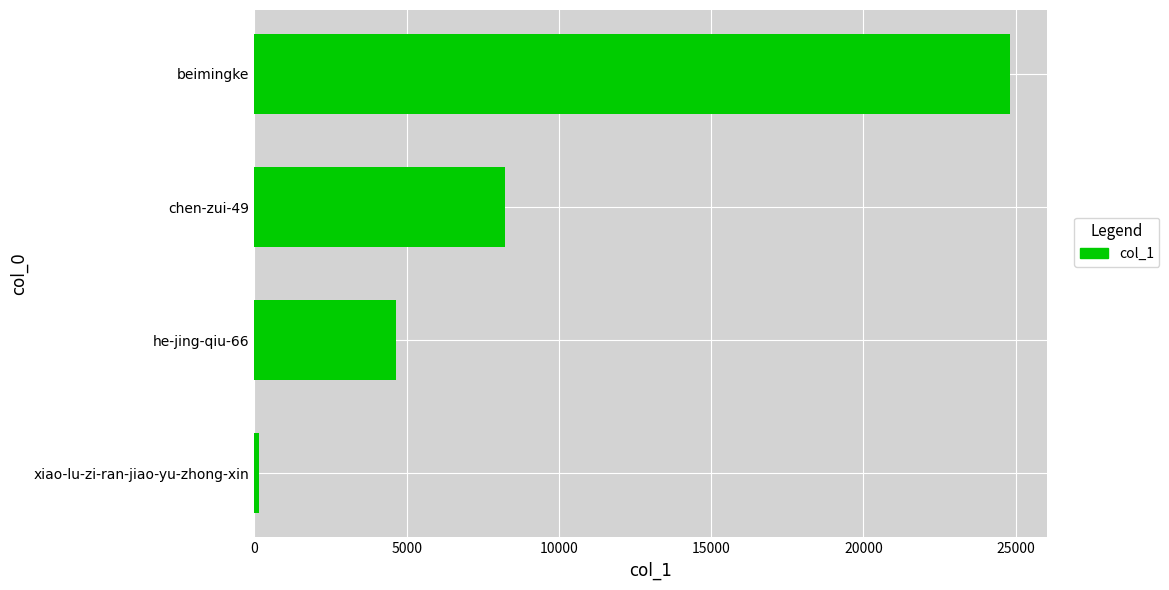

What is the sum of all values?

37817